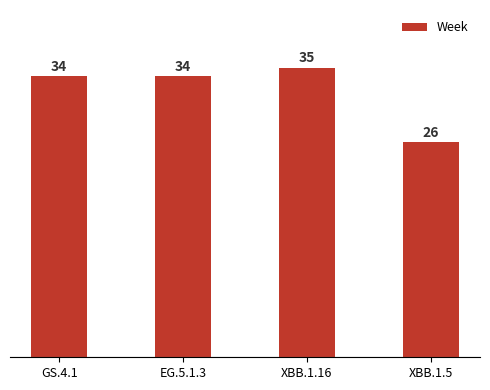

How many categories are shown in the chart?

4